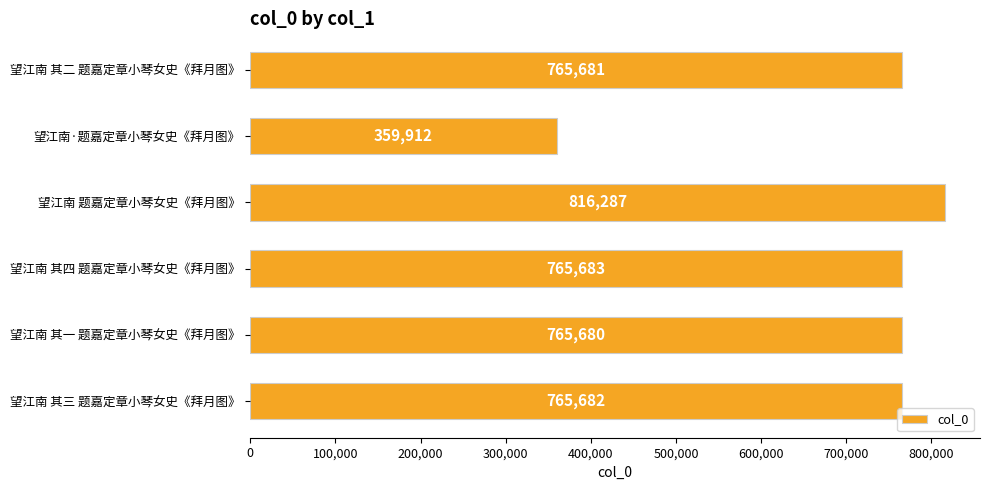

Between 望江南·题嘉定章小琴女史《拜月图》 and 望江南 题嘉定章小琴女史《拜月图》, which is larger?

望江南 题嘉定章小琴女史《拜月图》